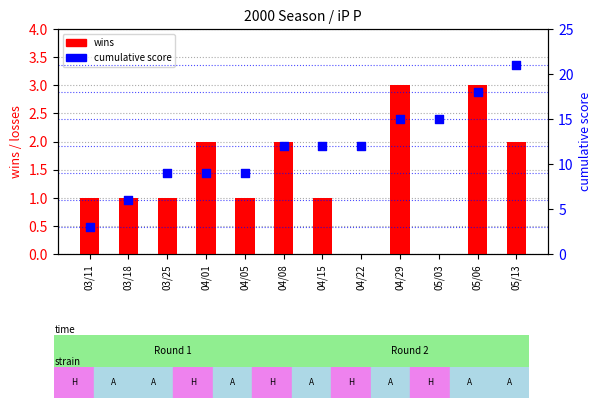

What is the total value across all series at 05/06?

21